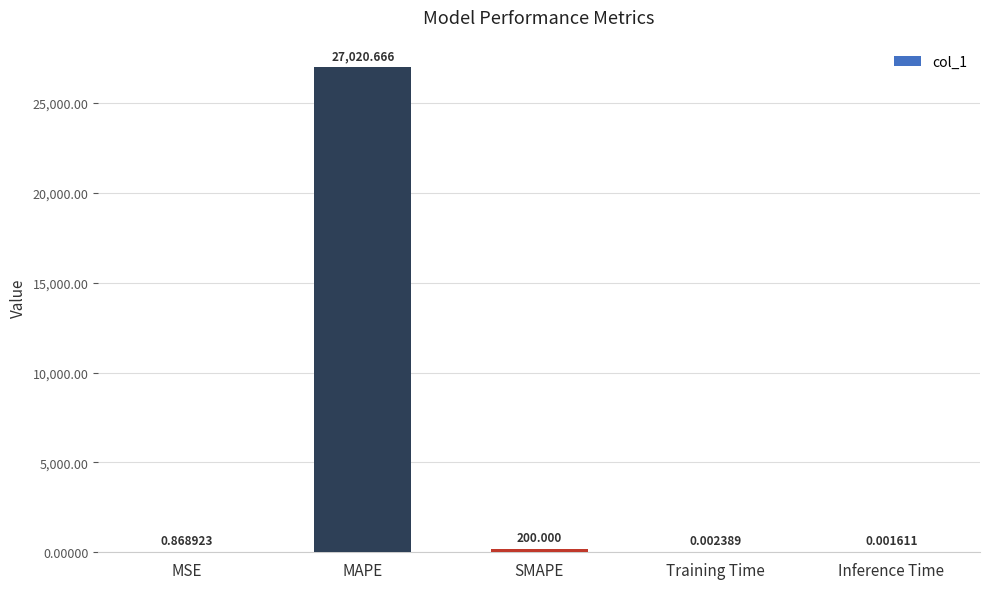

Which label corresponds to the largest value in the chart?

MAPE